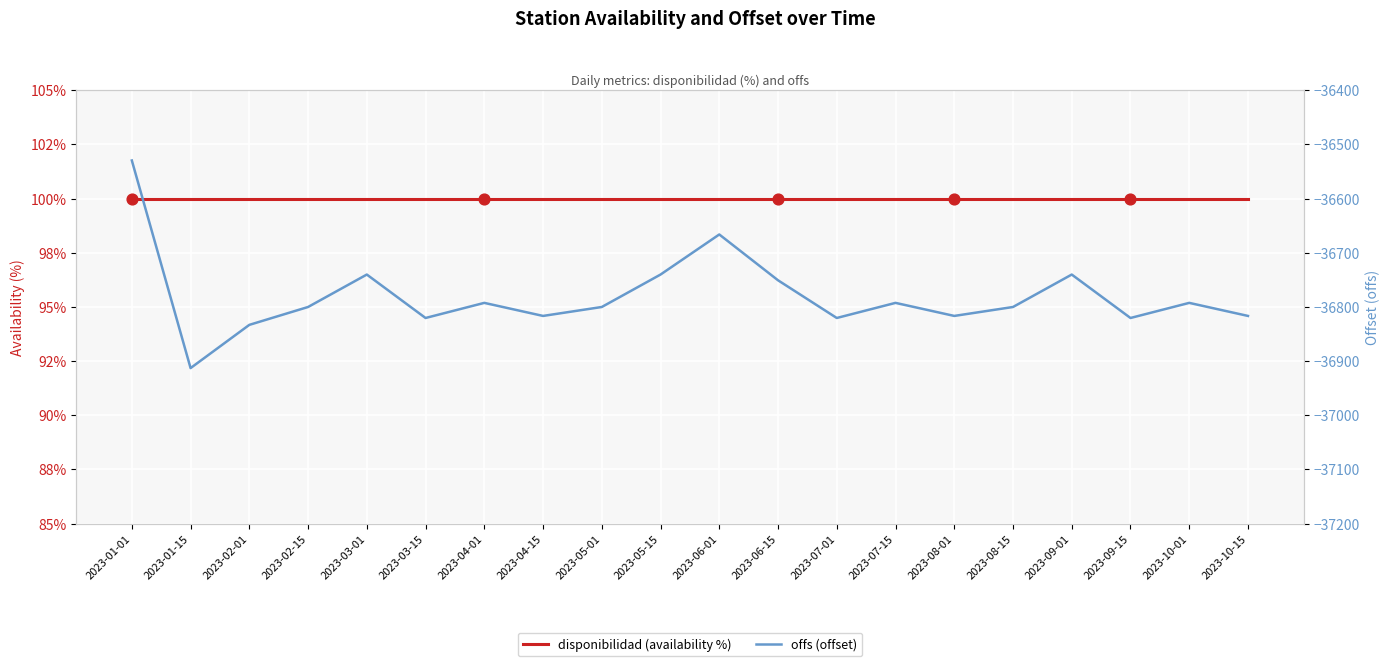

At which category is the sum across all series the highest?

2023-01-01